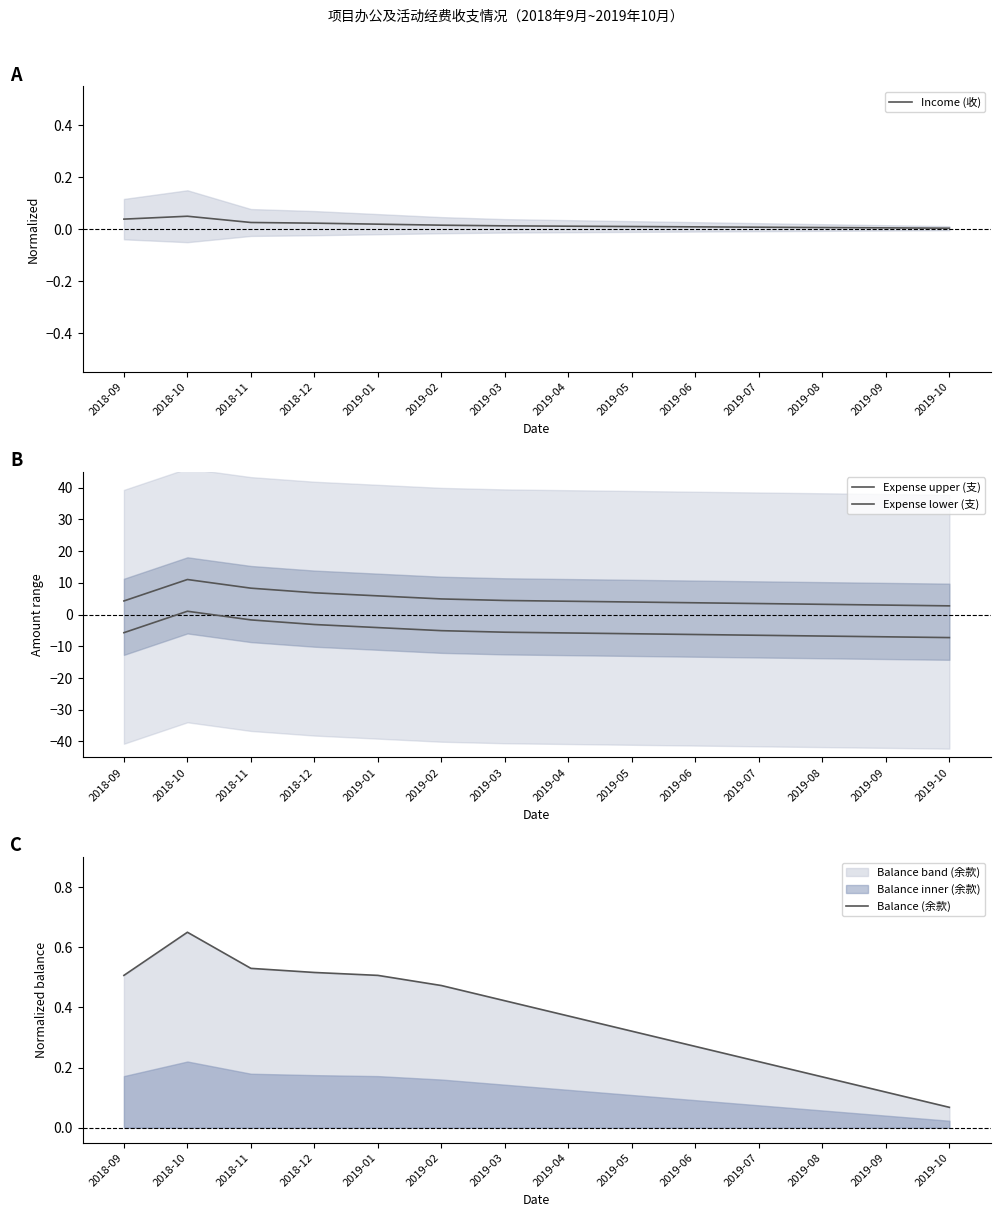

What is the total value across all series at 2019-09?

-3.9